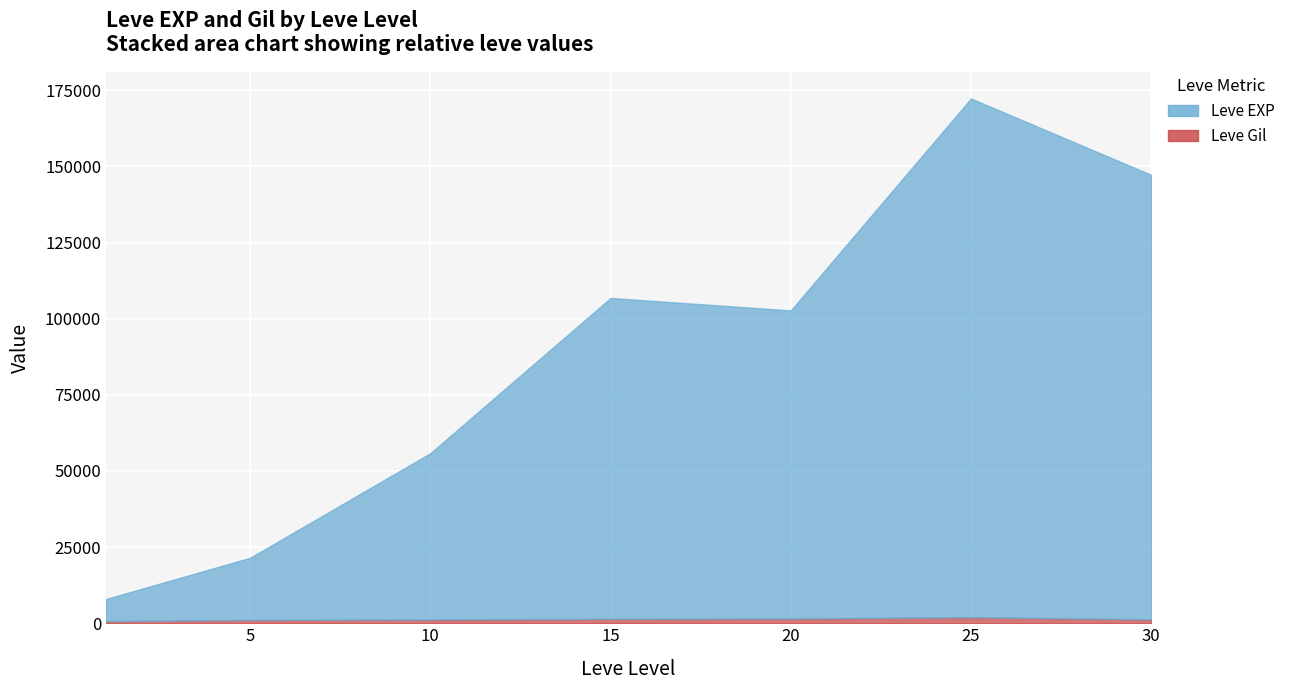

What is the value of the Leve Gil point at the 36th from the left?

326